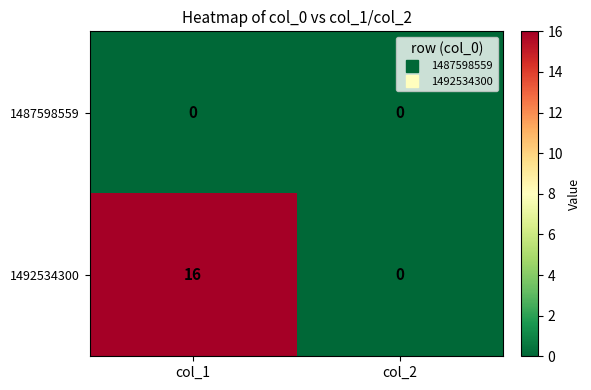

At which category is the sum across all series the highest?

col_1